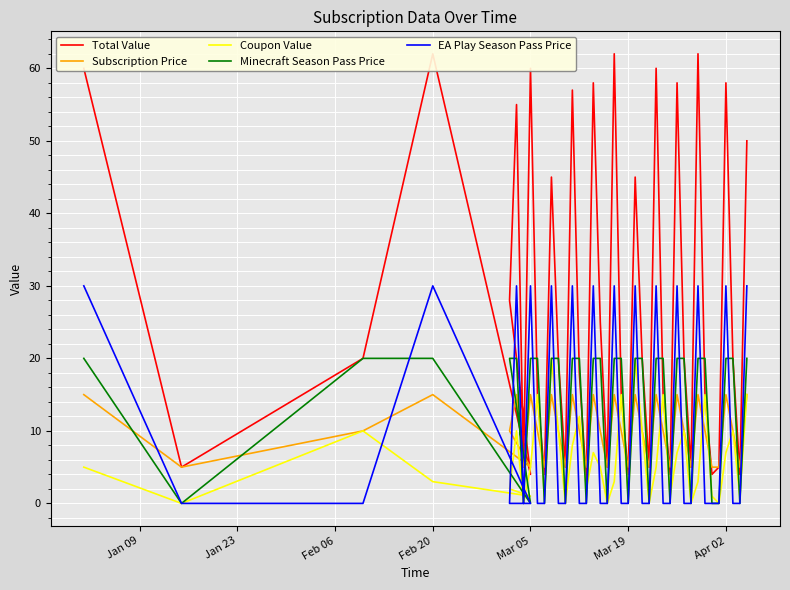

How many values in the Total Value series exceed 20?

16